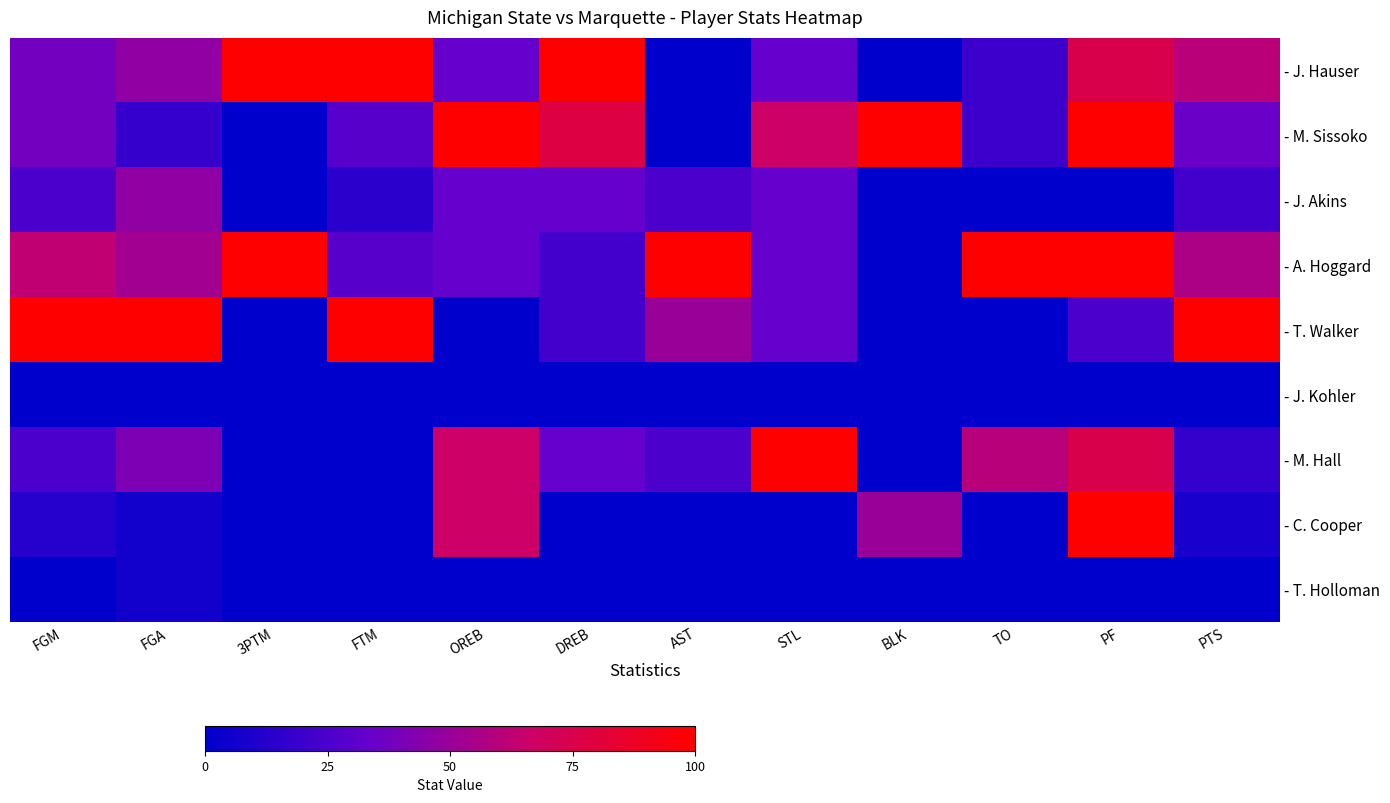

Which category has the highest value across all series?

3PTM